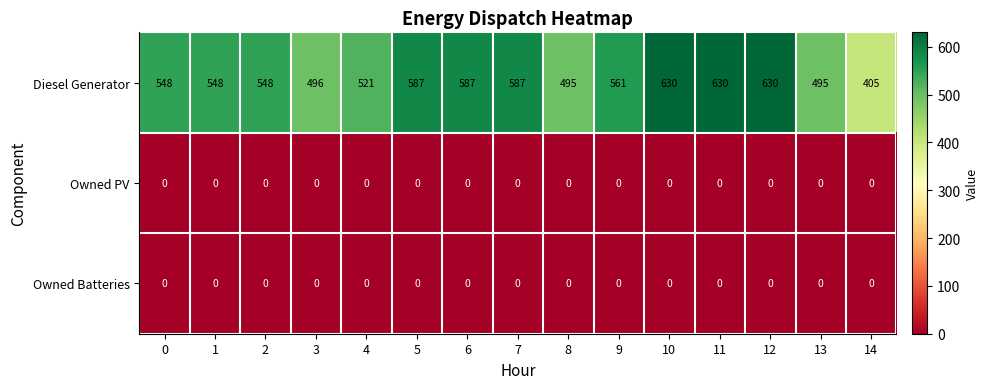

What value does the Diesel Generator series have at 3, to the nearest 50?

500